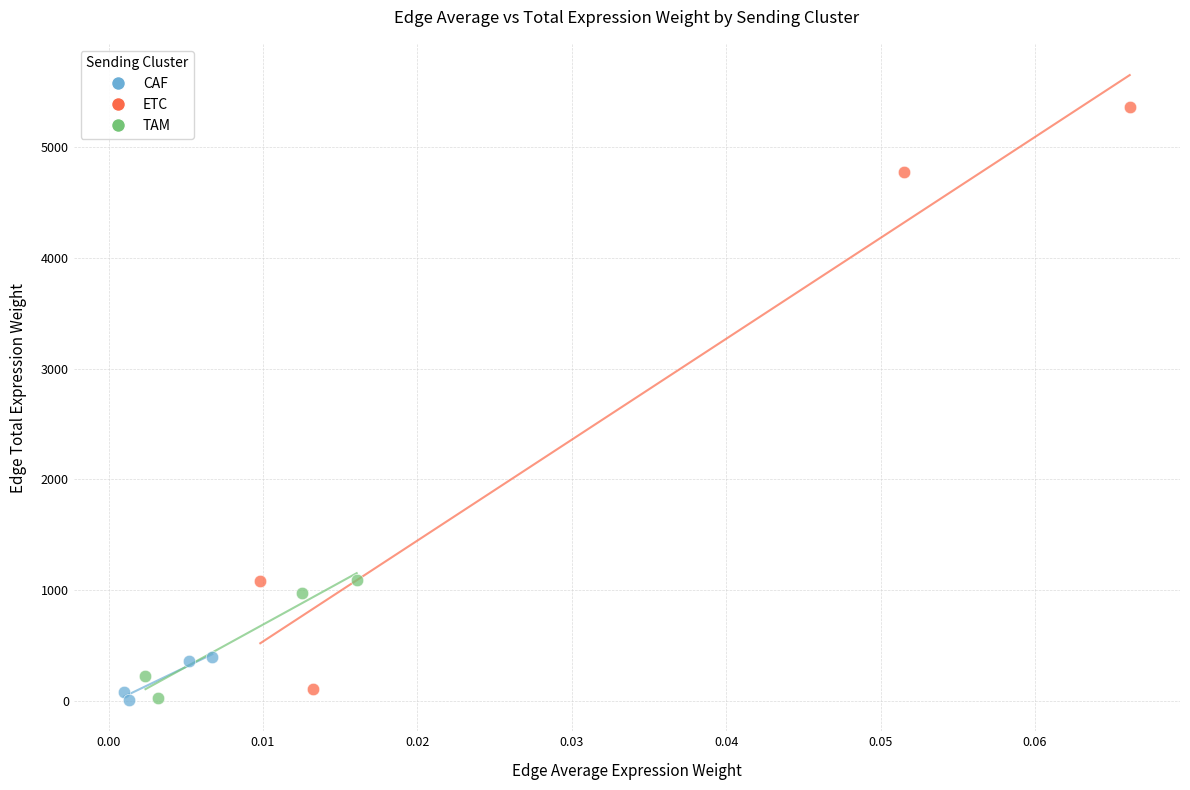

Which series contains the highest Y value?

ETC